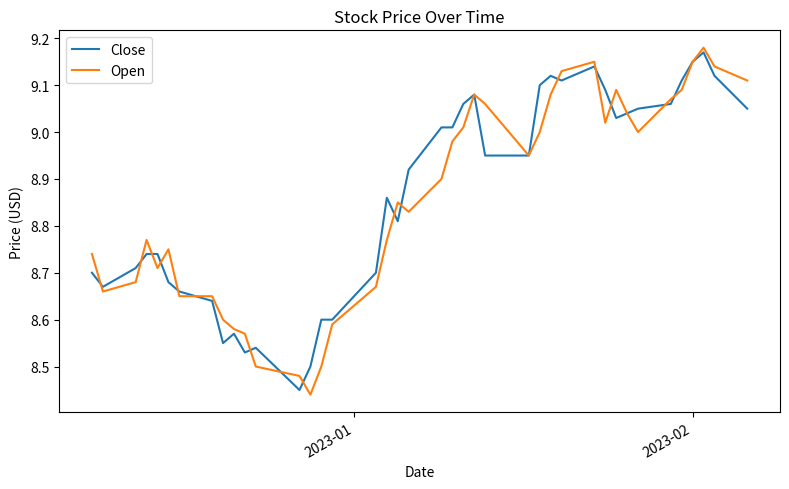

Is this an area chart (filled region under the line)?

No